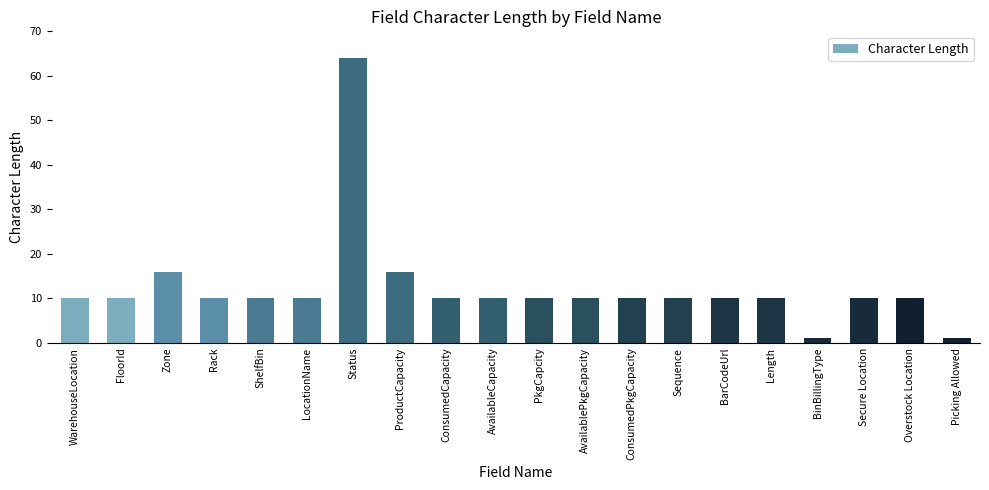

True or false: the data shows 10 at ShelfBin.

True